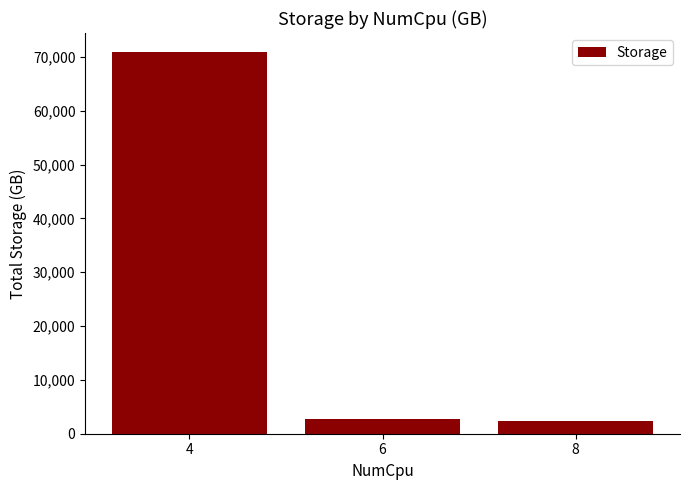

What is the smallest value displayed?

2374.1